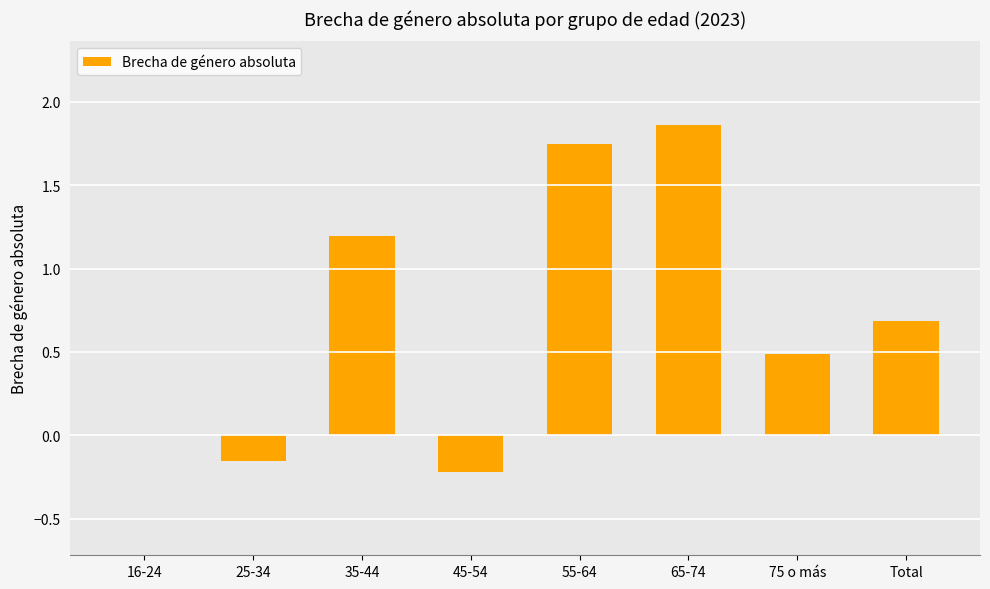

Which category has the highest value across all series?

65-74